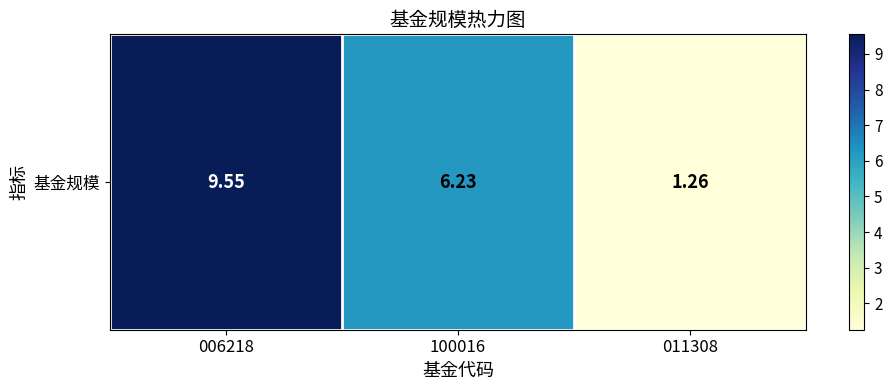

Between 011308 and 100016, which is larger?

100016